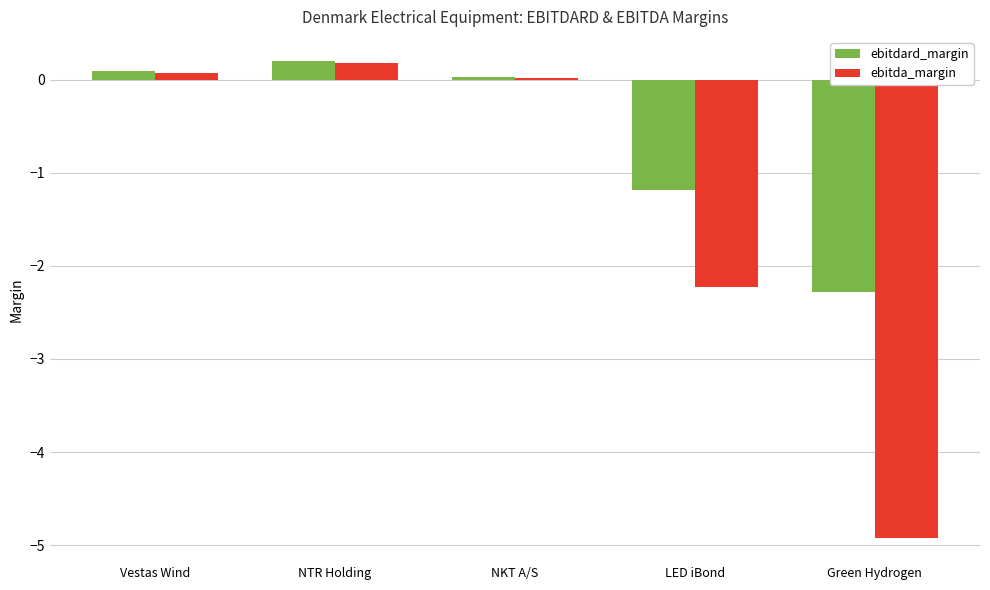

At which label is ebitdard_margin closest to -1?

LED iBond